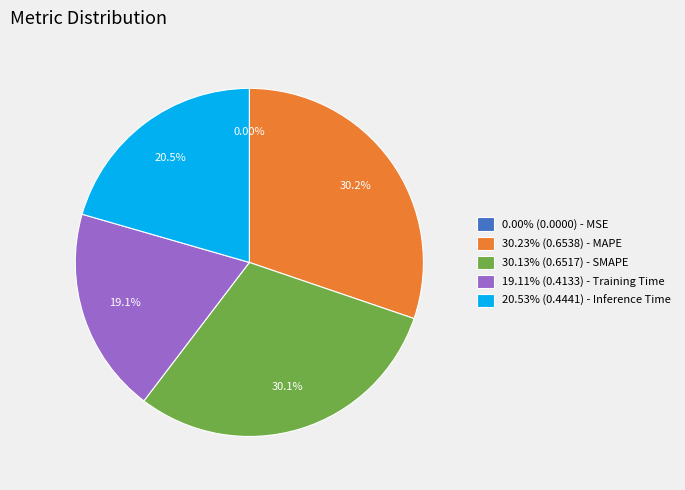

Does any single category account for the majority?

No